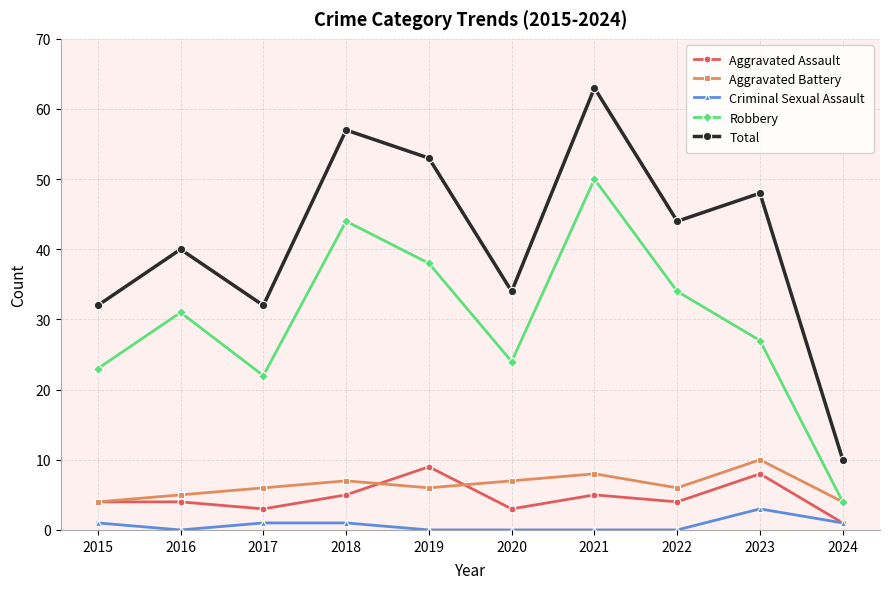

Is it true that Aggravated Battery equals 5 at 2016?

True